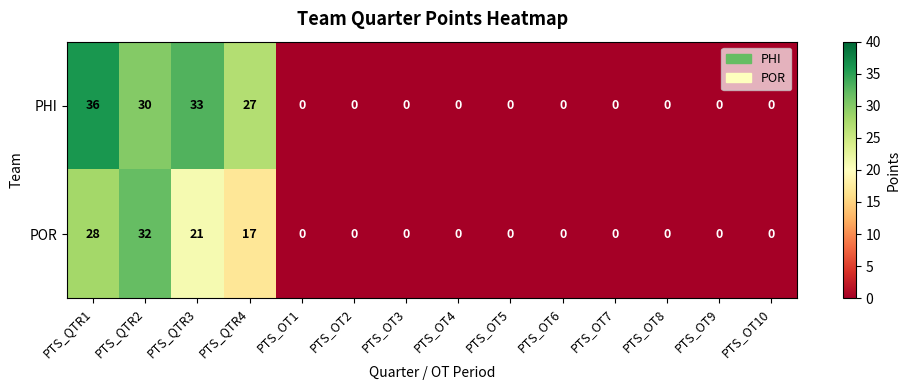

Reading left to right, extract all data points from this chart.

PHI: PTS_QTR1=36	PTS_QTR2=30	PTS_QTR3=33	PTS_QTR4=27	PTS_OT1=0	PTS_OT2=0	PTS_OT3=0	PTS_OT4=0	PTS_OT5=0	PTS_OT6=0	PTS_OT7=0	PTS_OT8=0	PTS_OT9=0	PTS_OT10=0
POR: PTS_QTR1=28	PTS_QTR2=32	PTS_QTR3=21	PTS_QTR4=17	PTS_OT1=0	PTS_OT2=0	PTS_OT3=0	PTS_OT4=0	PTS_OT5=0	PTS_OT6=0	PTS_OT7=0	PTS_OT8=0	PTS_OT9=0	PTS_OT10=0